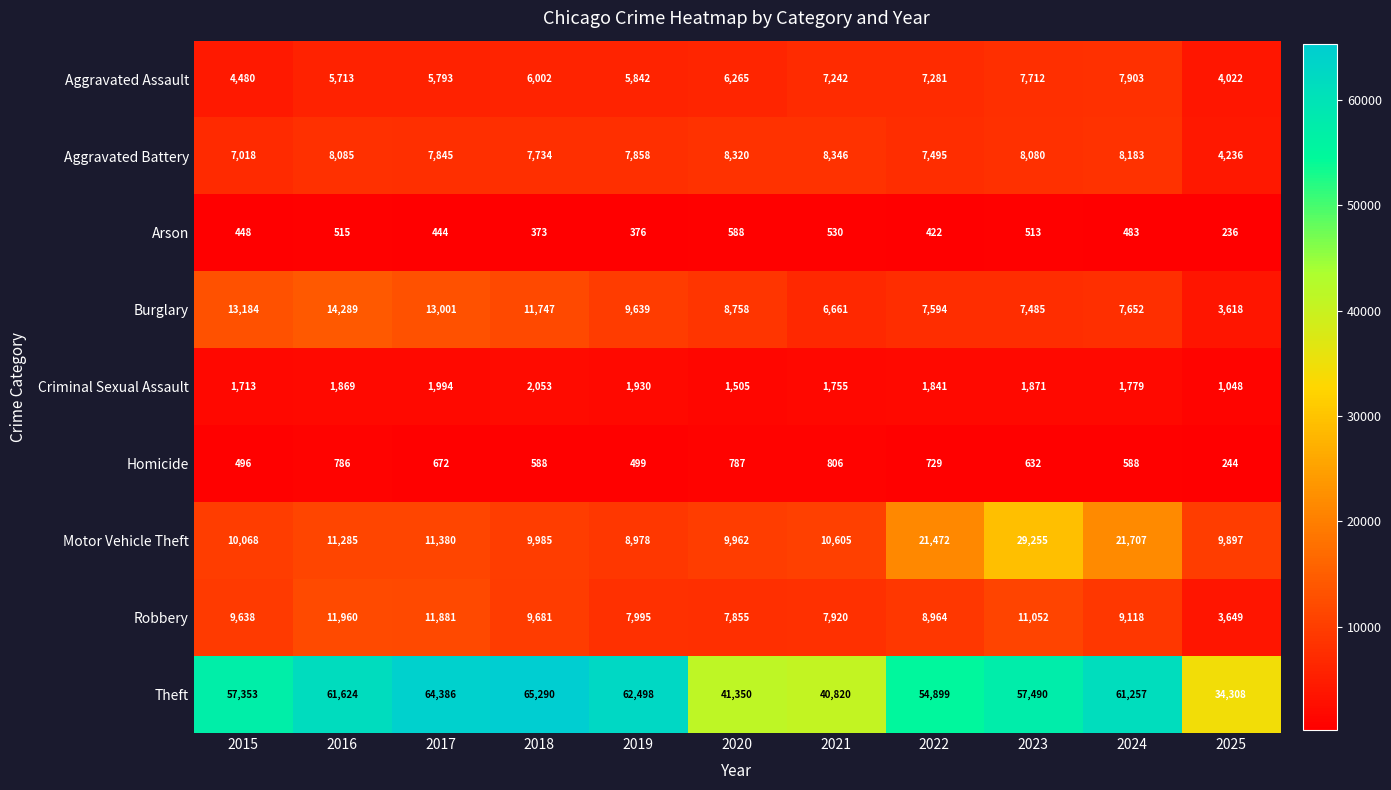

The Robbery series shows 11960 at 2016. True or false?

True